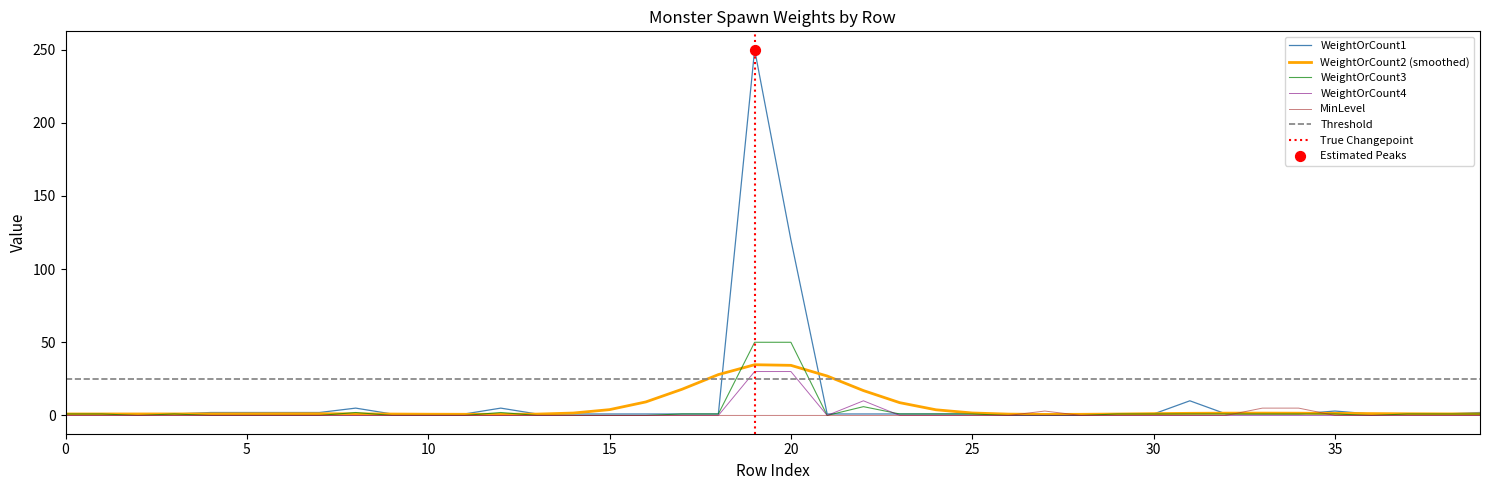

Which series has the widest spread of Y values?

WeightOrCount1